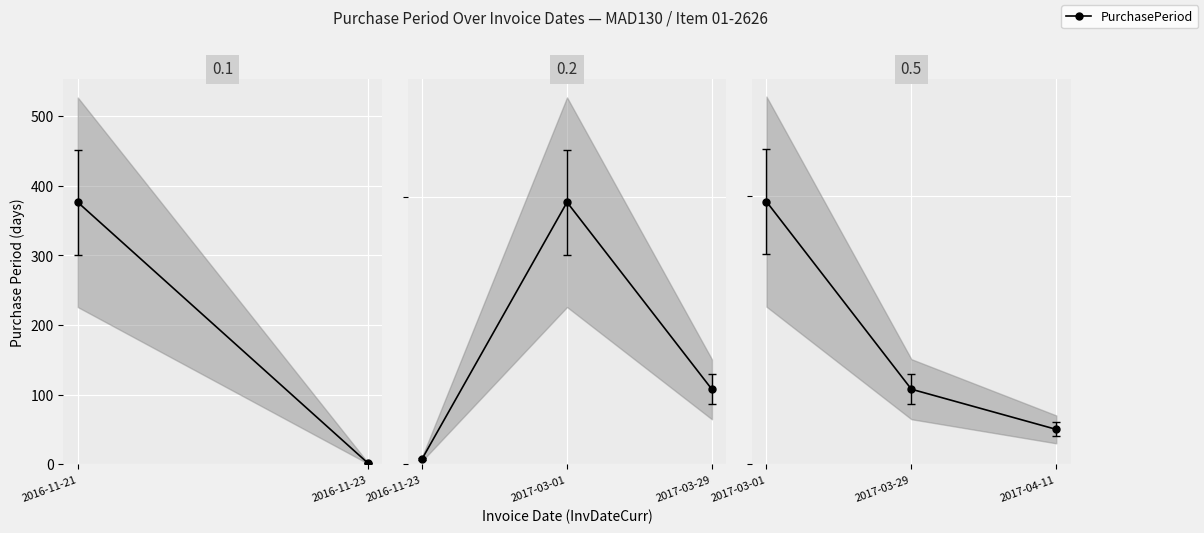

Is it true that the value at 2017-03-29 is 16?

False